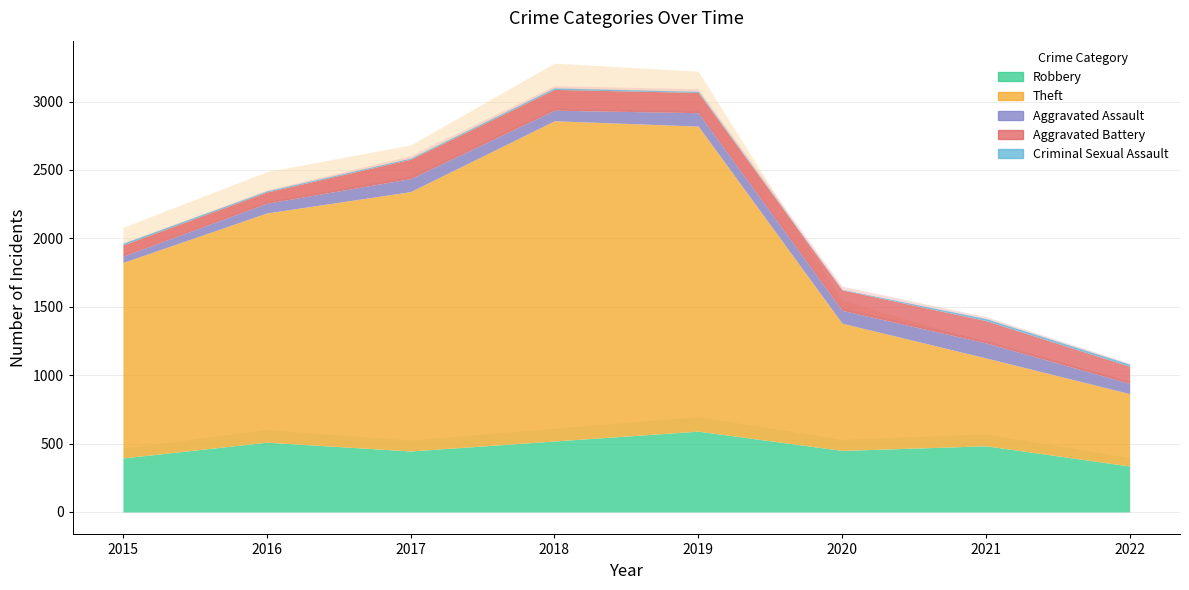

What is the minimum value shown in the chart?

3